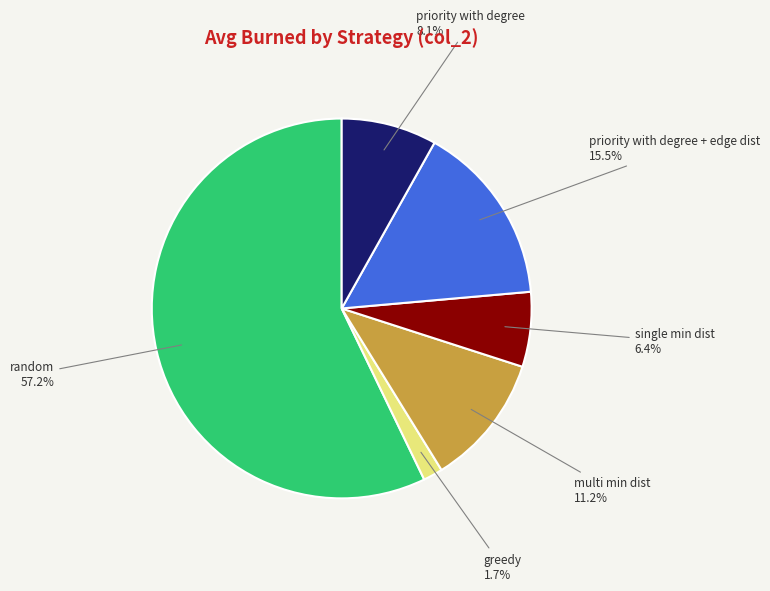

Which category accounts for the majority?

random